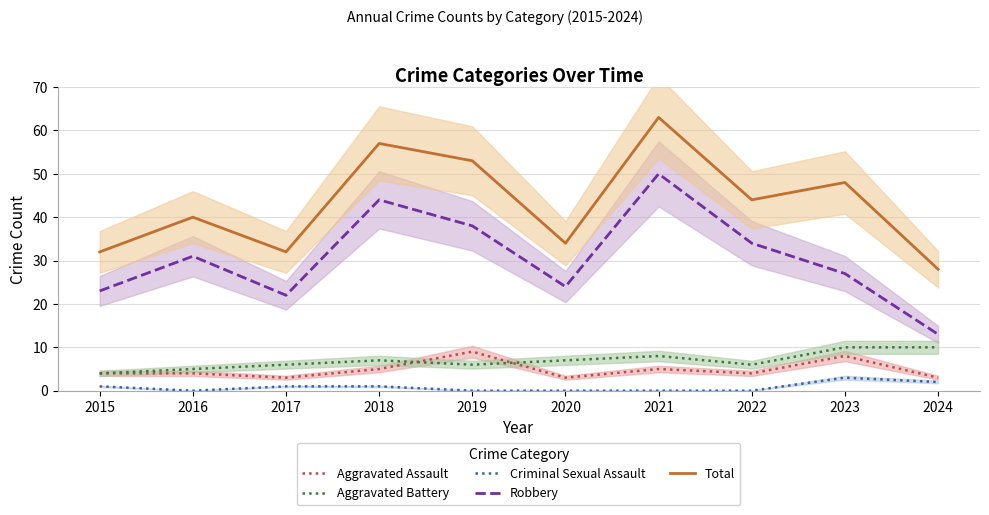

What is the spread (max minus min) of values at 2019?

53